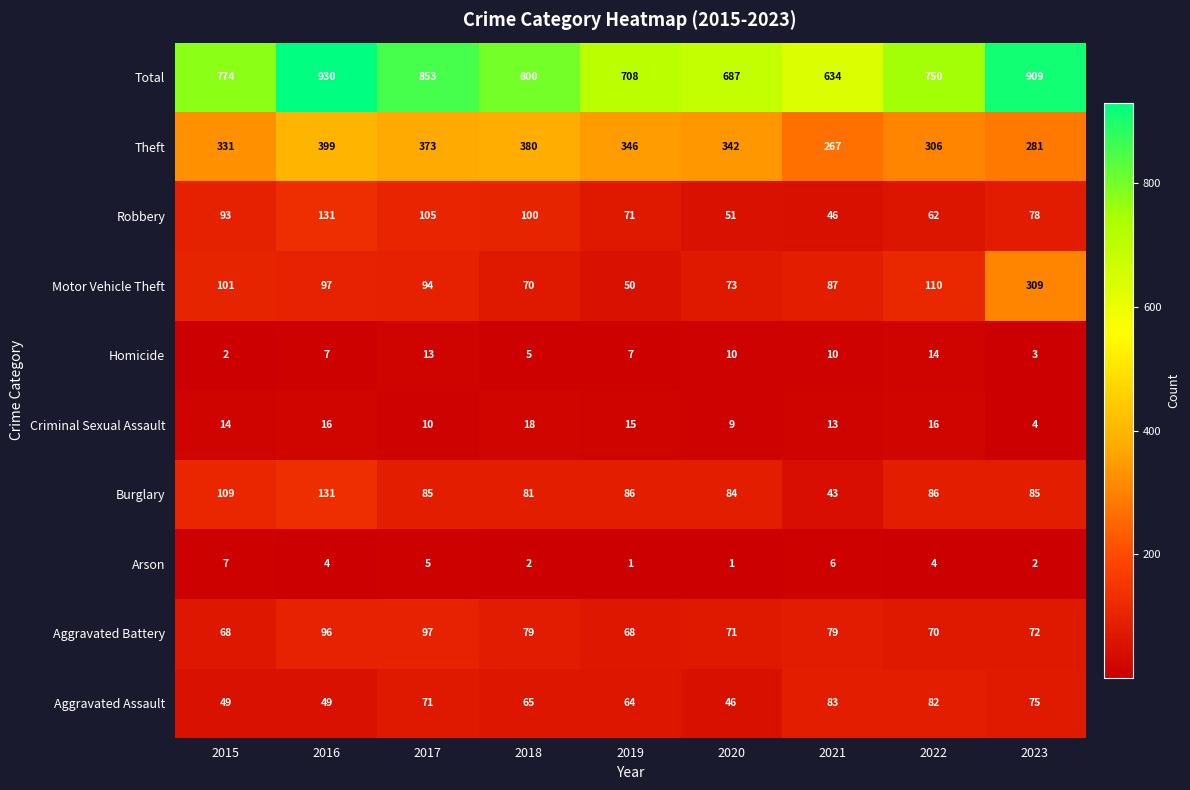

Read the Total value at 2023, to the nearest 50.

900